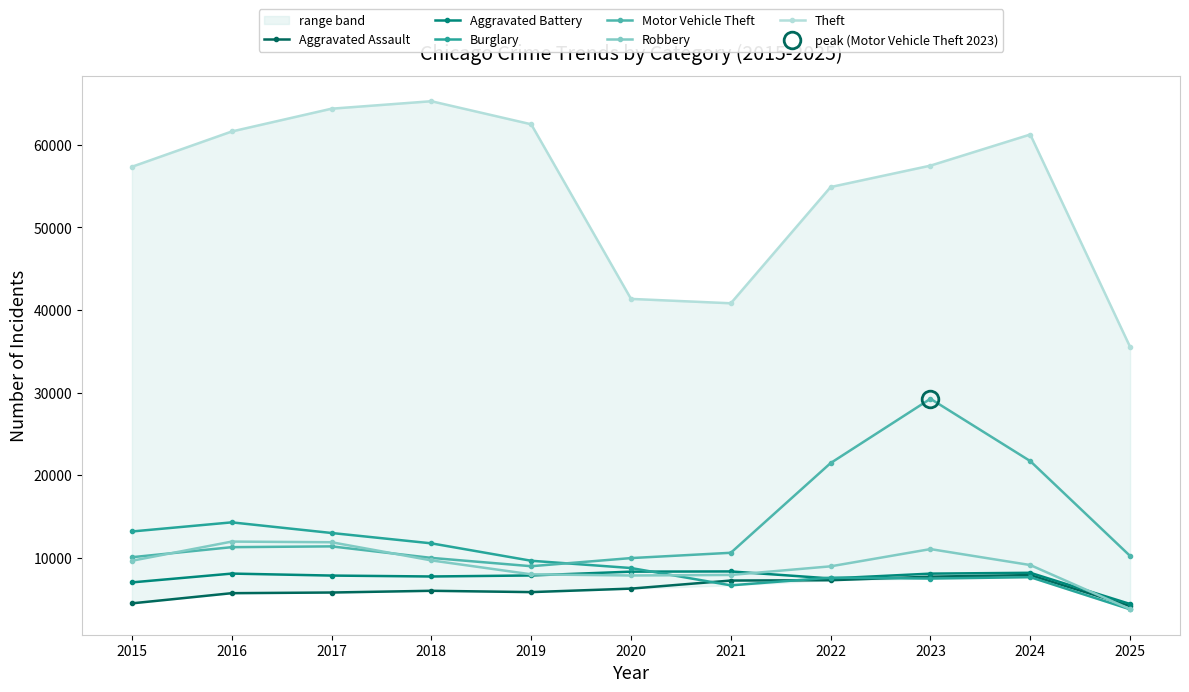

In Burglary, how many points are higher than both neighbors (excluding endpoints)?

3